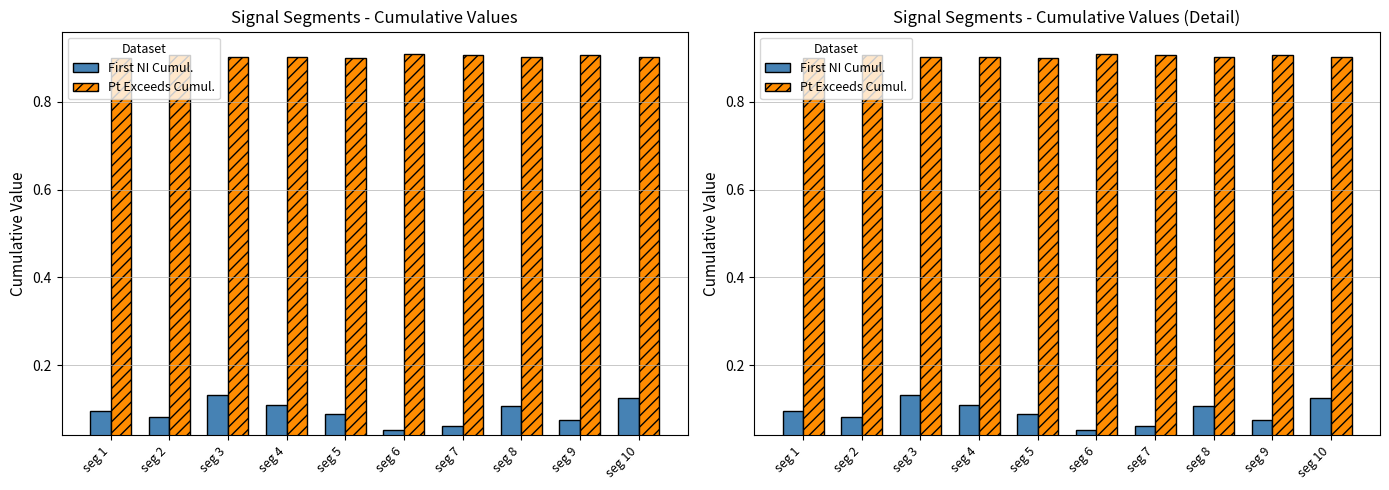

Reading left to right, transcribe all the data shown in this chart.

First_Noticeable_Increase_Cumulative_Value: seg 1=0.1	seg 2=0.1	seg 3=0.1	seg 4=0.1	seg 5=0.1	seg 6=0.1	seg 7=0.1	seg 8=0.1	seg 9=0.1	seg 10=0.1
Point_Exceeds_Cumulative_Value: seg 1=0.9	seg 2=0.9	seg 3=0.9	seg 4=0.9	seg 5=0.9	seg 6=0.9	seg 7=0.9	seg 8=0.9	seg 9=0.9	seg 10=0.9